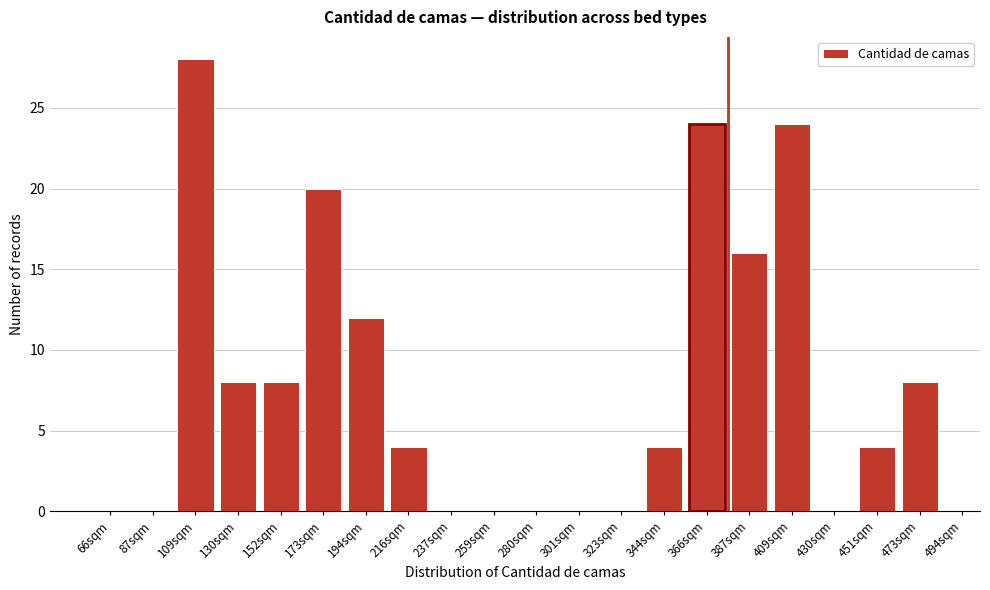

Reading right to left, transcribe all the data shown in this chart.

473sqm=8	451sqm=4	430sqm=0	409sqm=24	387sqm=16	366sqm=24	344sqm=4	323sqm=0	301sqm=0	280sqm=0	259sqm=0	237sqm=0	216sqm=4	194sqm=12	173sqm=20	152sqm=8	130sqm=8	109sqm=28	87sqm=0	66sqm=0